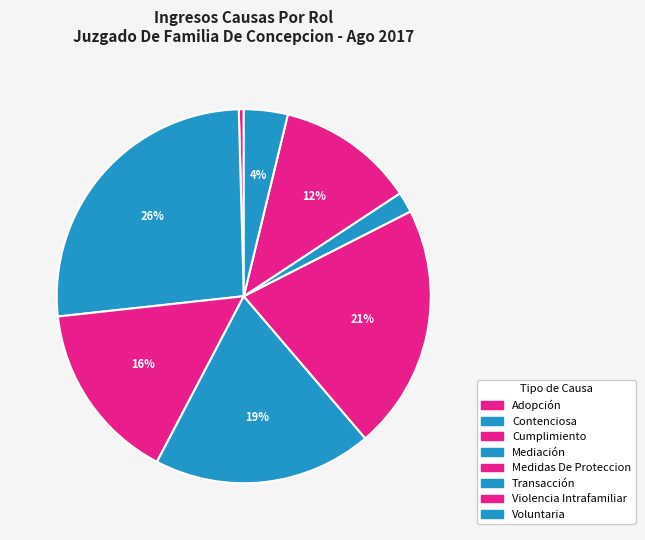

To the nearest percent, what is the combined percentage of Adopción and Transacción?

2%